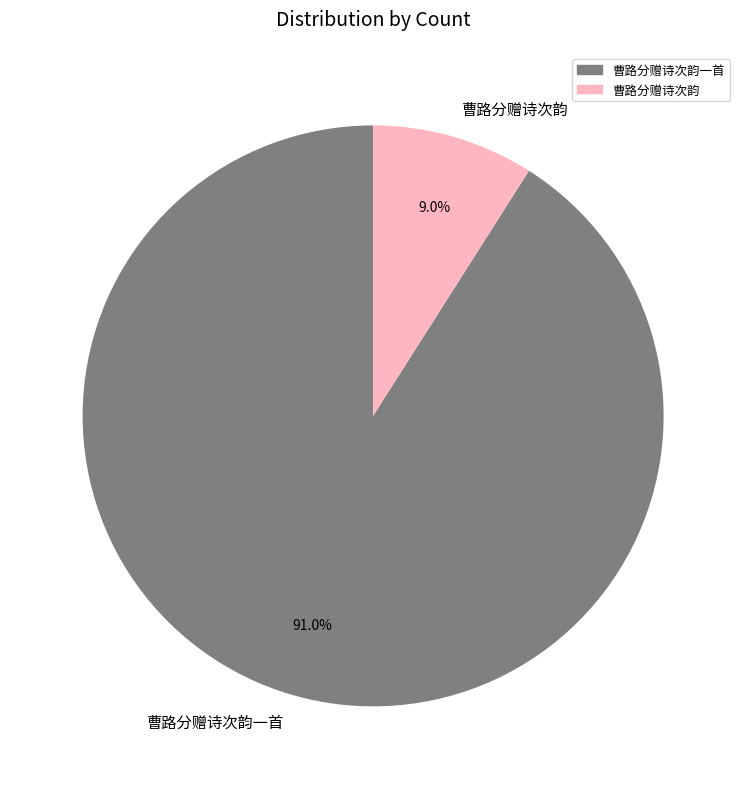

Is there any slice that represents more than half of the pie?

Yes